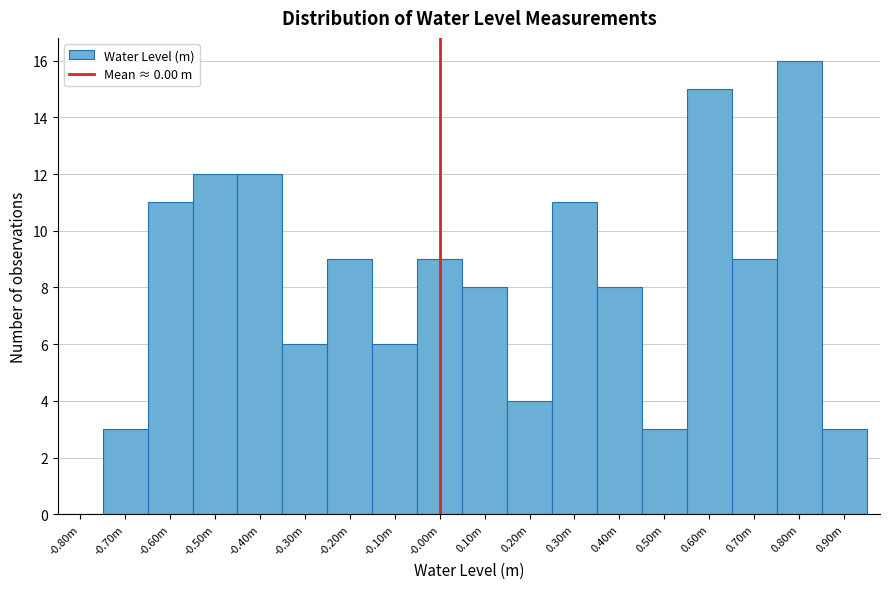

Reading left to right, list all the values displayed in this chart.

-0.80m=0	-0.70m=3	-0.60m=11	-0.50m=12	-0.40m=12	-0.30m=6	-0.20m=9	-0.10m=6	-0.00m=9	0.10m=8	0.20m=4	0.30m=11	0.40m=8	0.50m=3	0.60m=15	0.70m=9	0.80m=16	0.90m=3